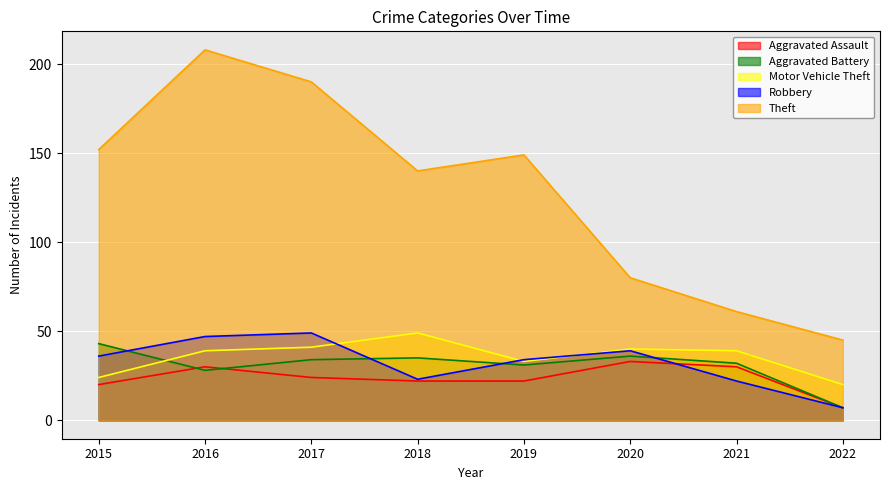

The value of Aggravated Assault at 2019 is 22. True or false?

True